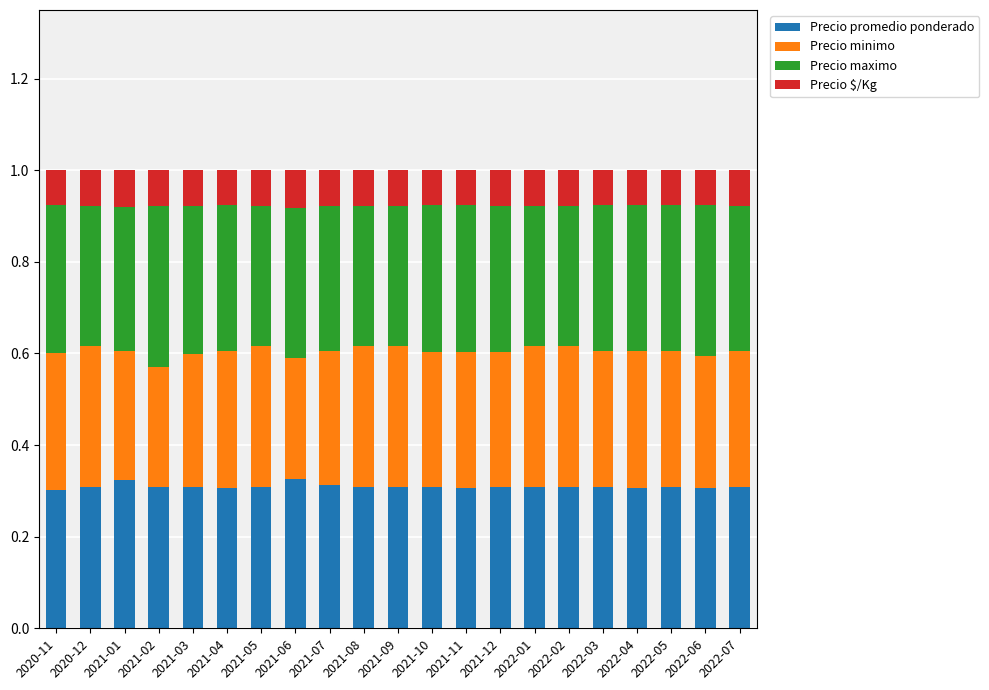

The value of Precio promedio ponderado at 2021-02 is 0.2. True or false?

False